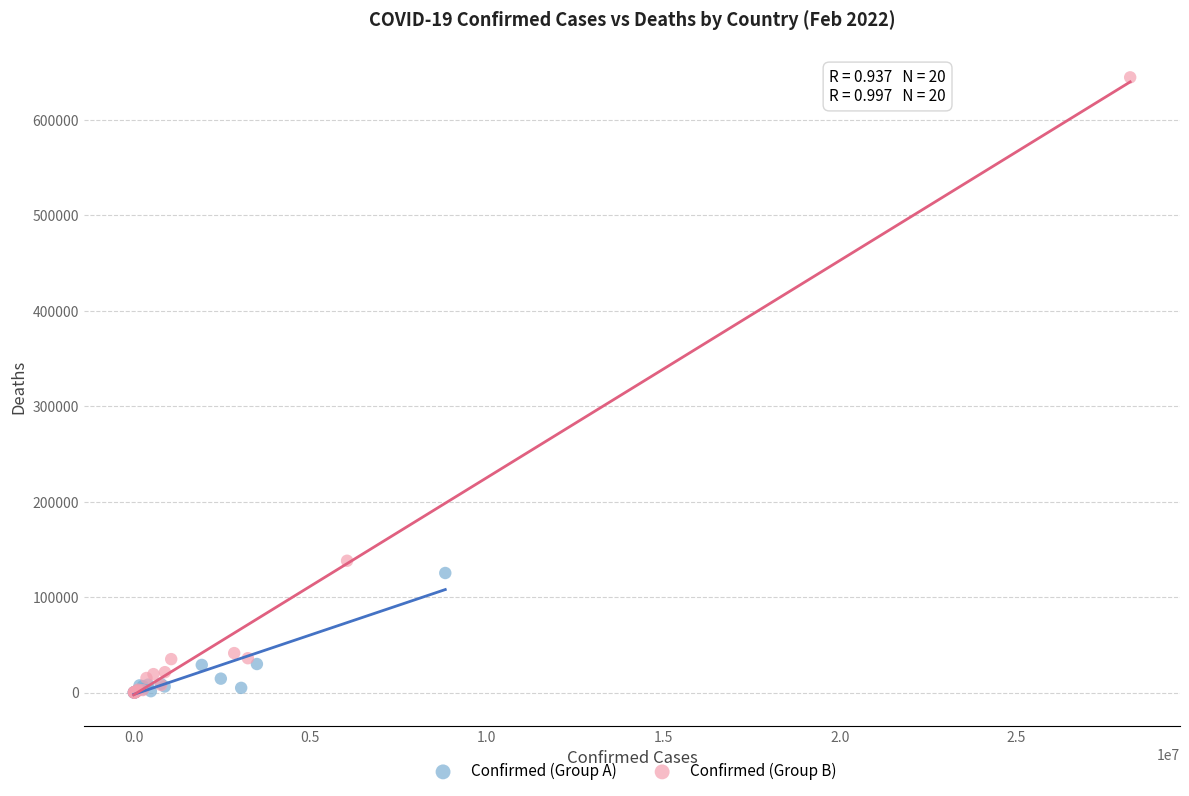

Which series reaches the maximum Y coordinate?

Confirmed (Group B)